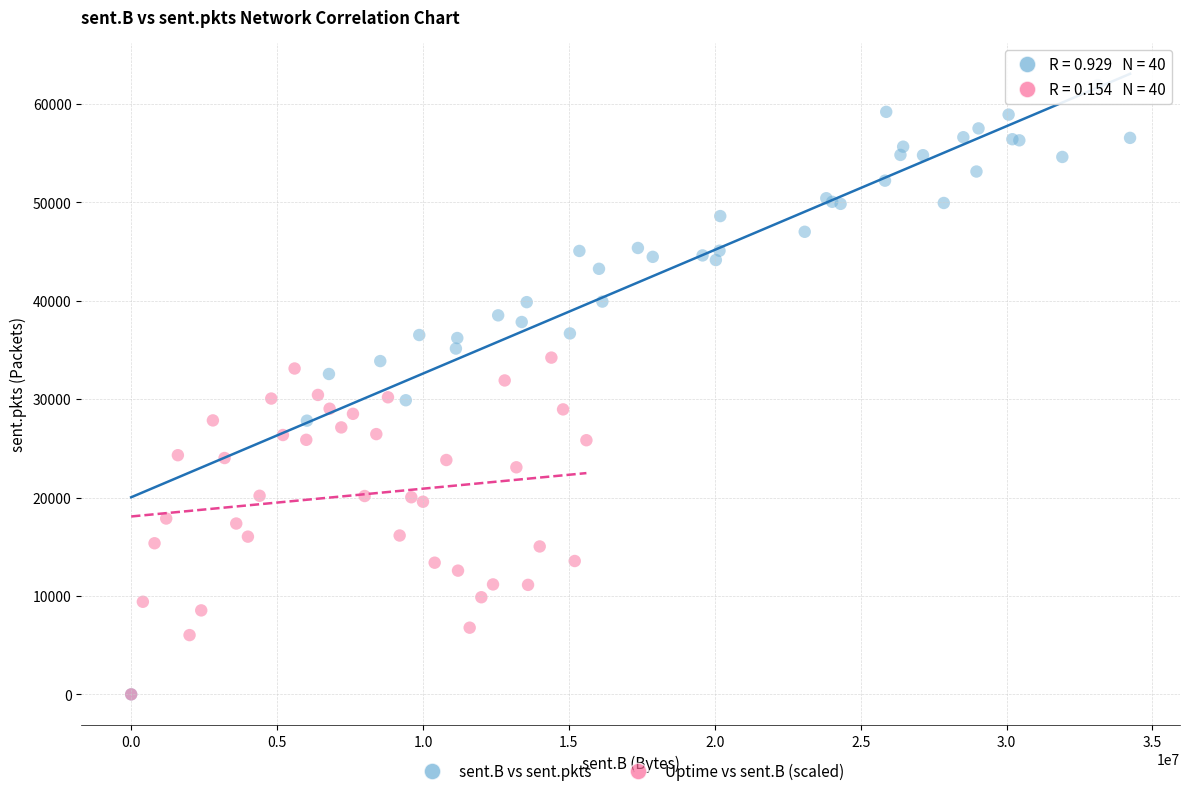

Which series reaches the maximum Y coordinate?

sent.B vs sent.pkts